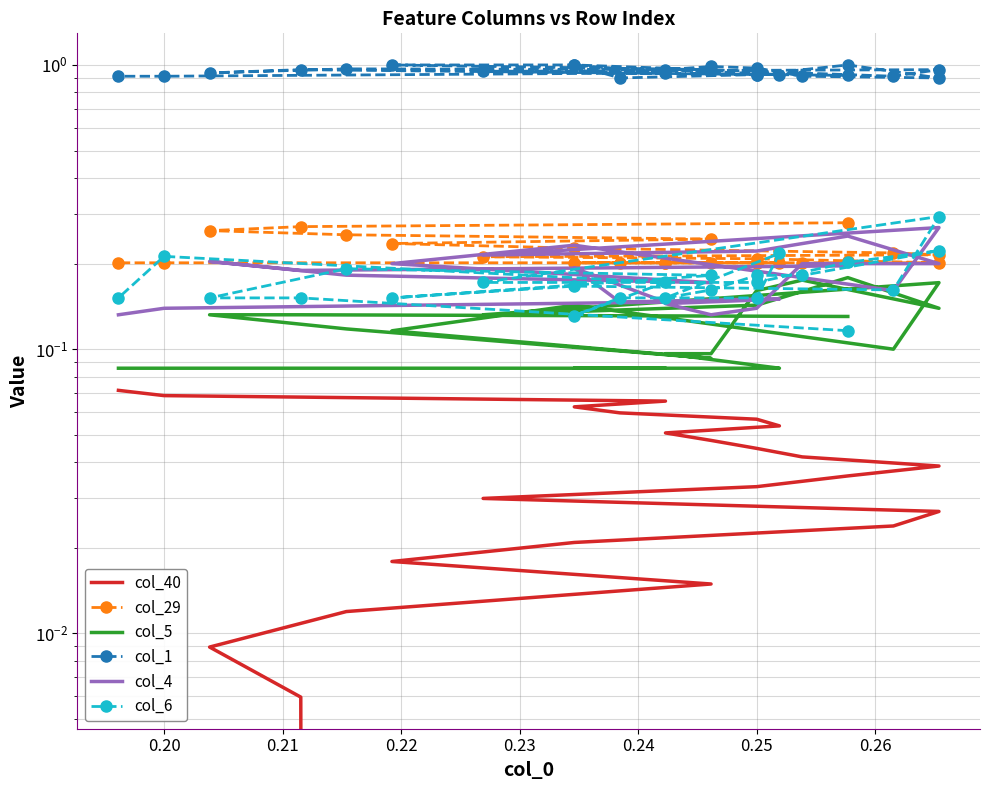

True or false: col_40 and col_4 cross at least once.

False